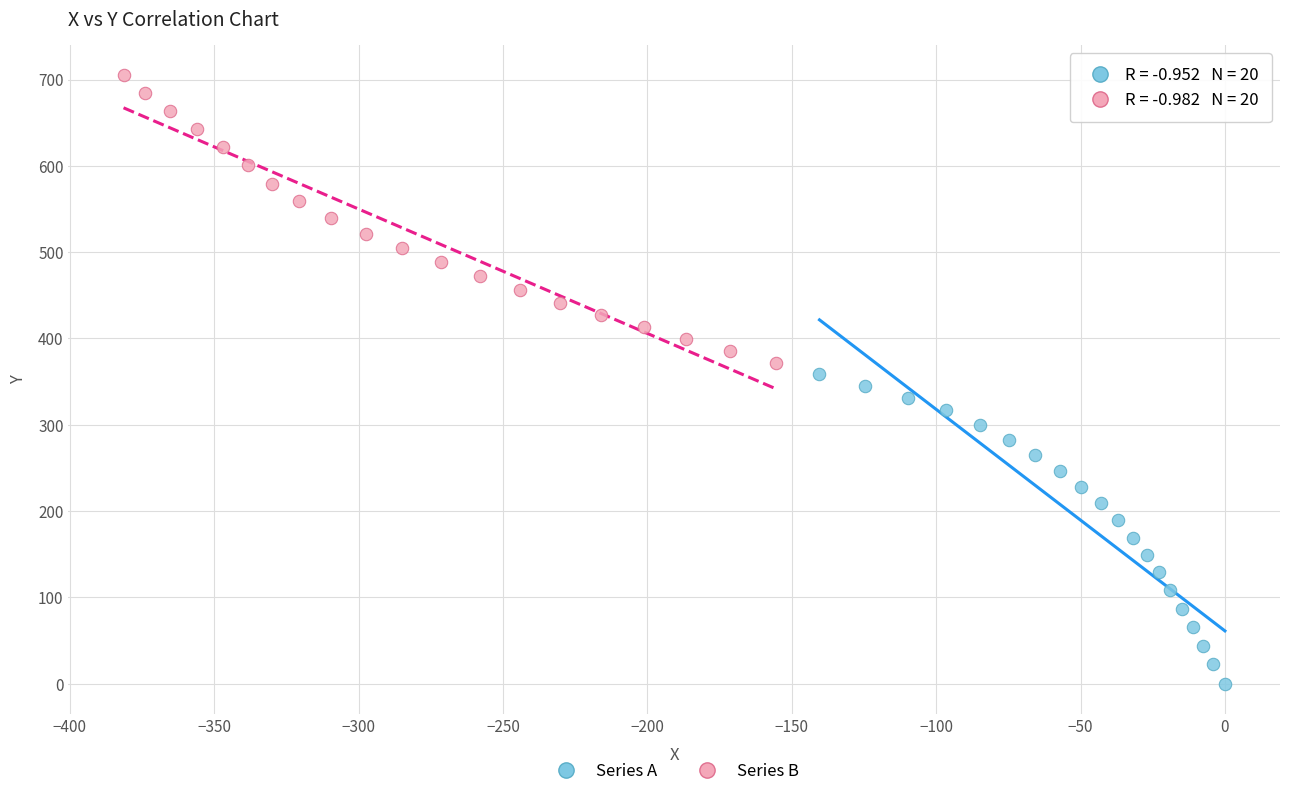

Which series contains the lowest Y value?

Series A